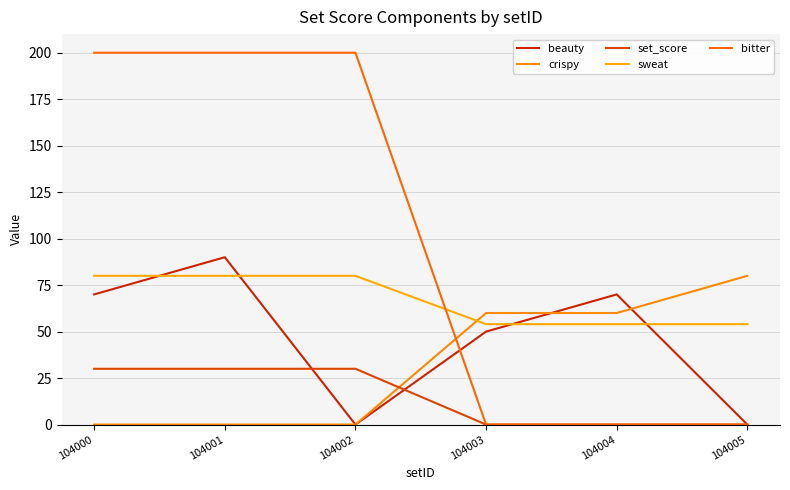

What are all the series names shown in the legend?

beauty, crispy, set_score, sweat, bitter